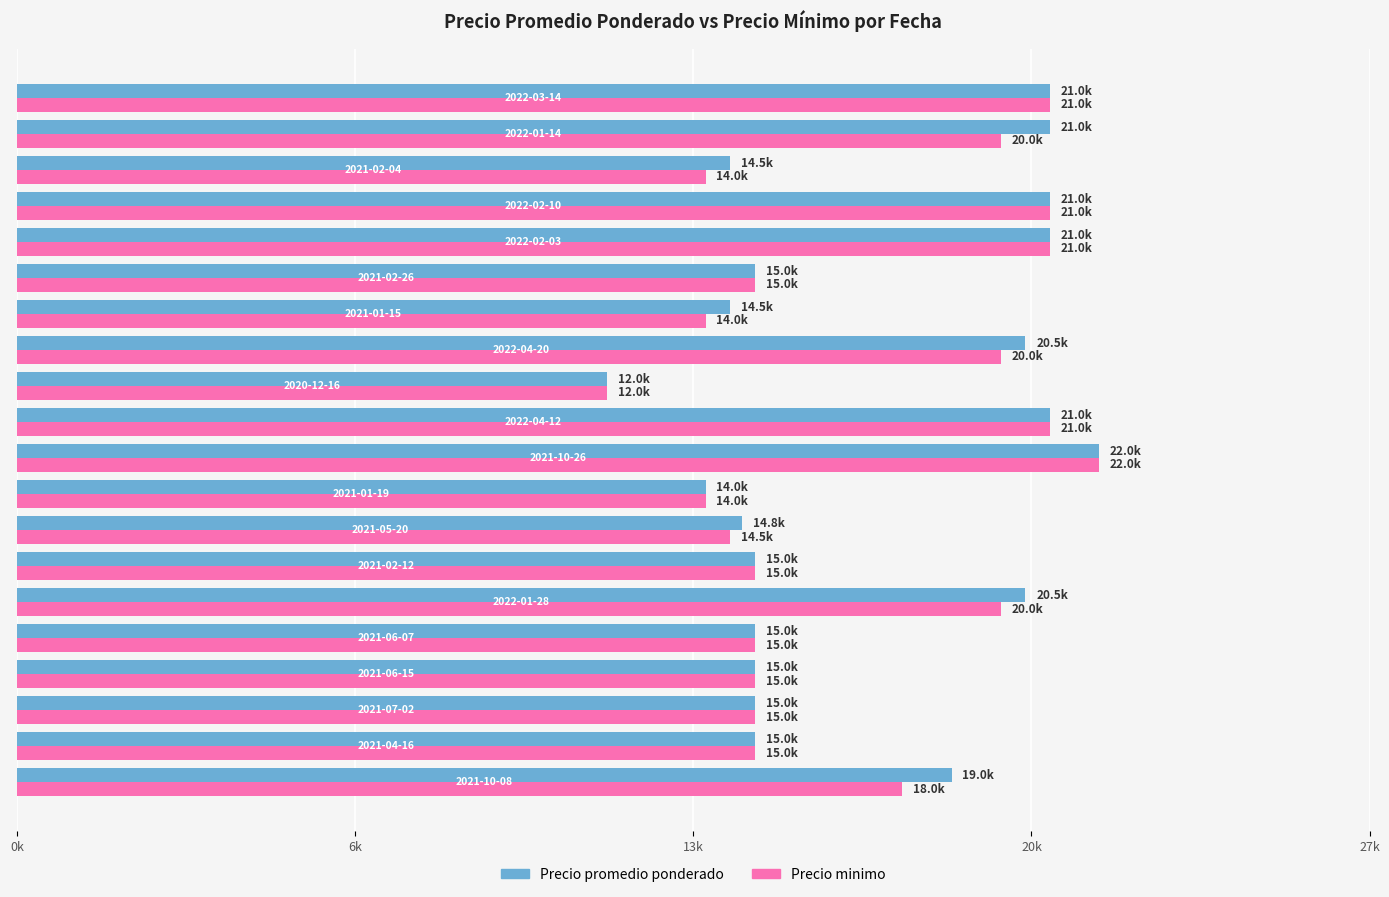

What are all the series names shown in the legend?

Precio promedio ponderado, Precio minimo